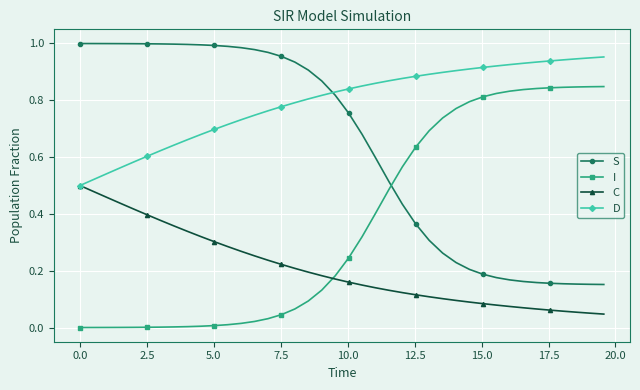

True or false: D and I cross at least once.

False